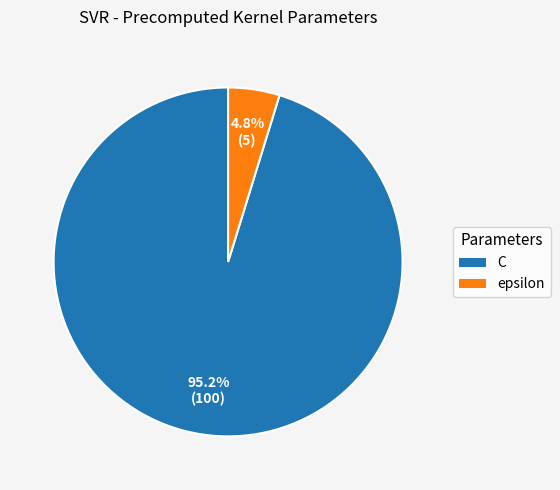

Combined, do epsilon and C account for over 50%?

Yes